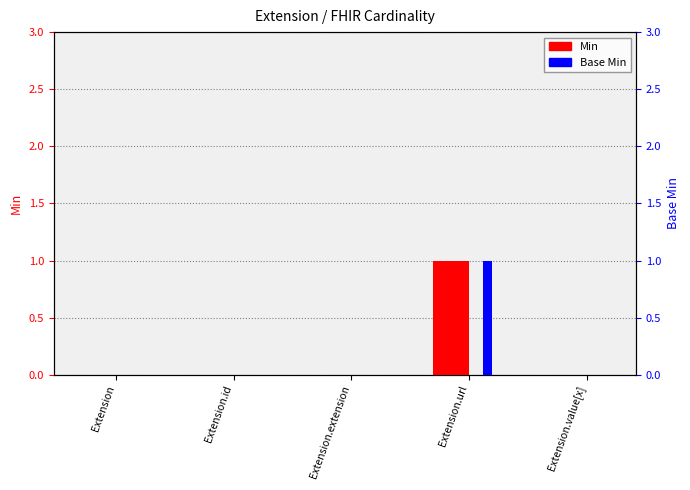

What is the label of the 4th bar from the right?

Extension.id